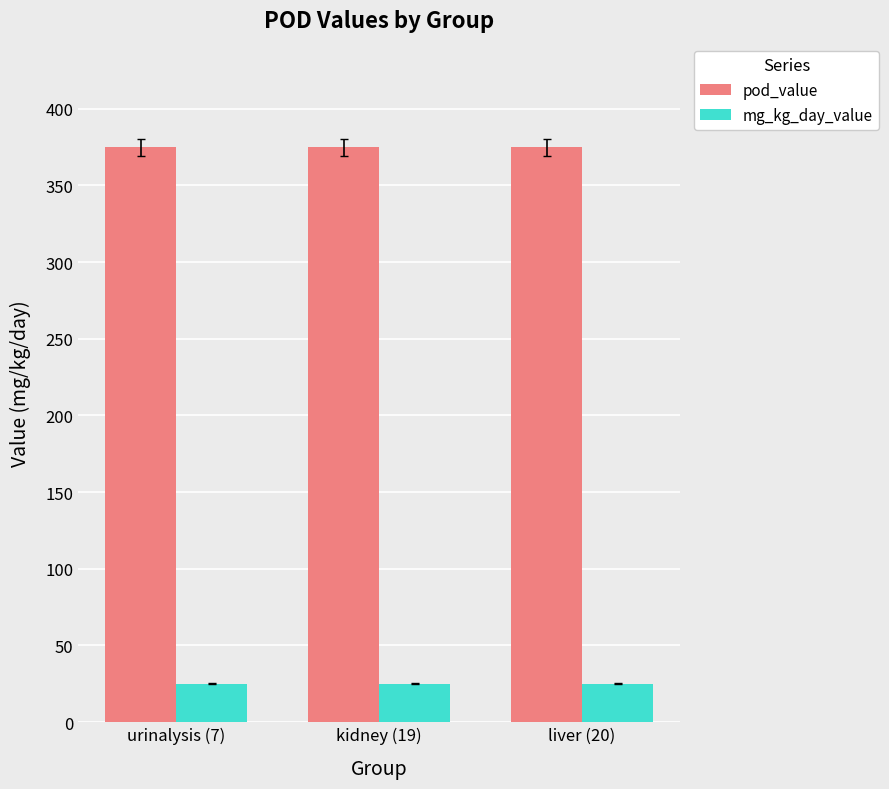

What is the difference between the highest and lowest values at liver (20)?

350